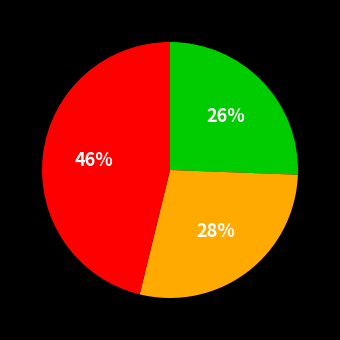

To the nearest percent, what is the average slice percentage?

33%